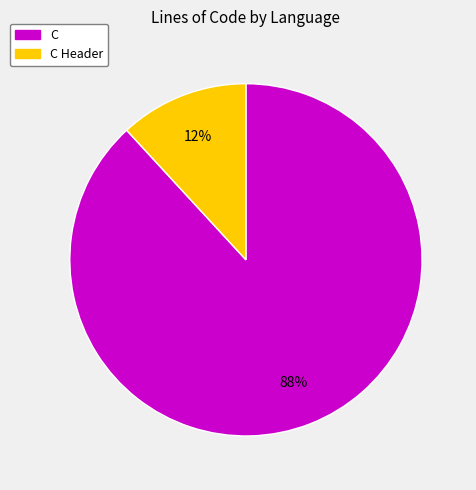

Is there any slice that represents more than half of the pie?

Yes